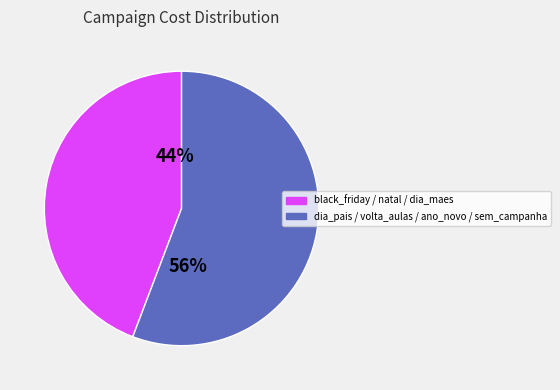

Is there a majority slice in this chart?

Yes